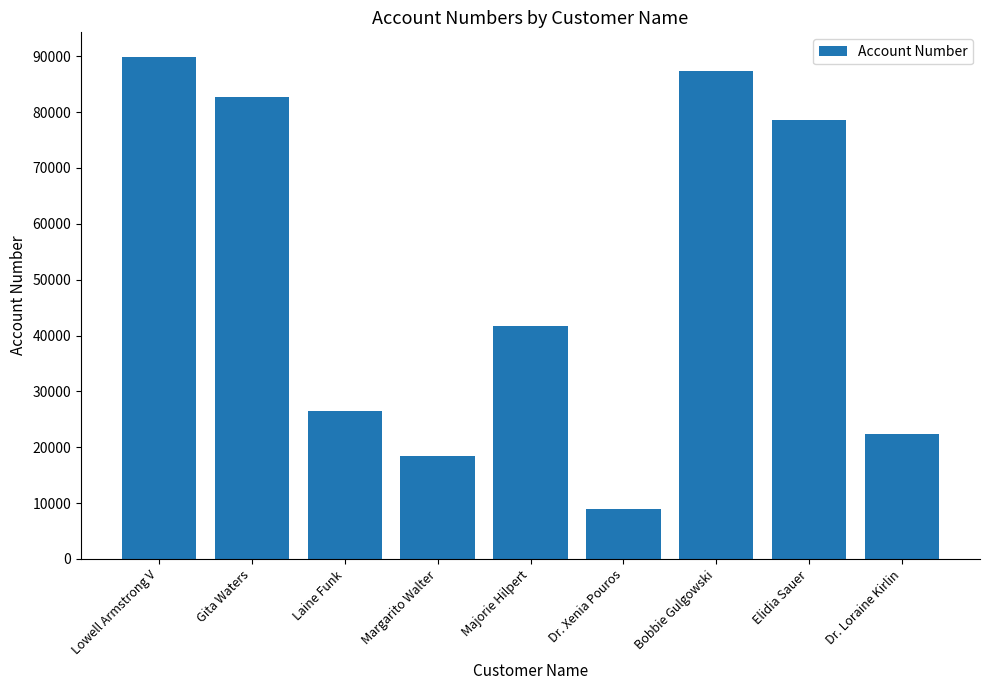

Reading left to right, list all the values displayed in this chart.

Lowell Armstrong V=89796	Gita Waters=82665	Laine Funk=26538	Margarito Walter=18496	Majorie Hilpert=41798	Dr. Xenia Pouros=8989	Bobbie Gulgowski=87355	Elidia Sauer=78606	Dr. Loraine Kirlin=22430